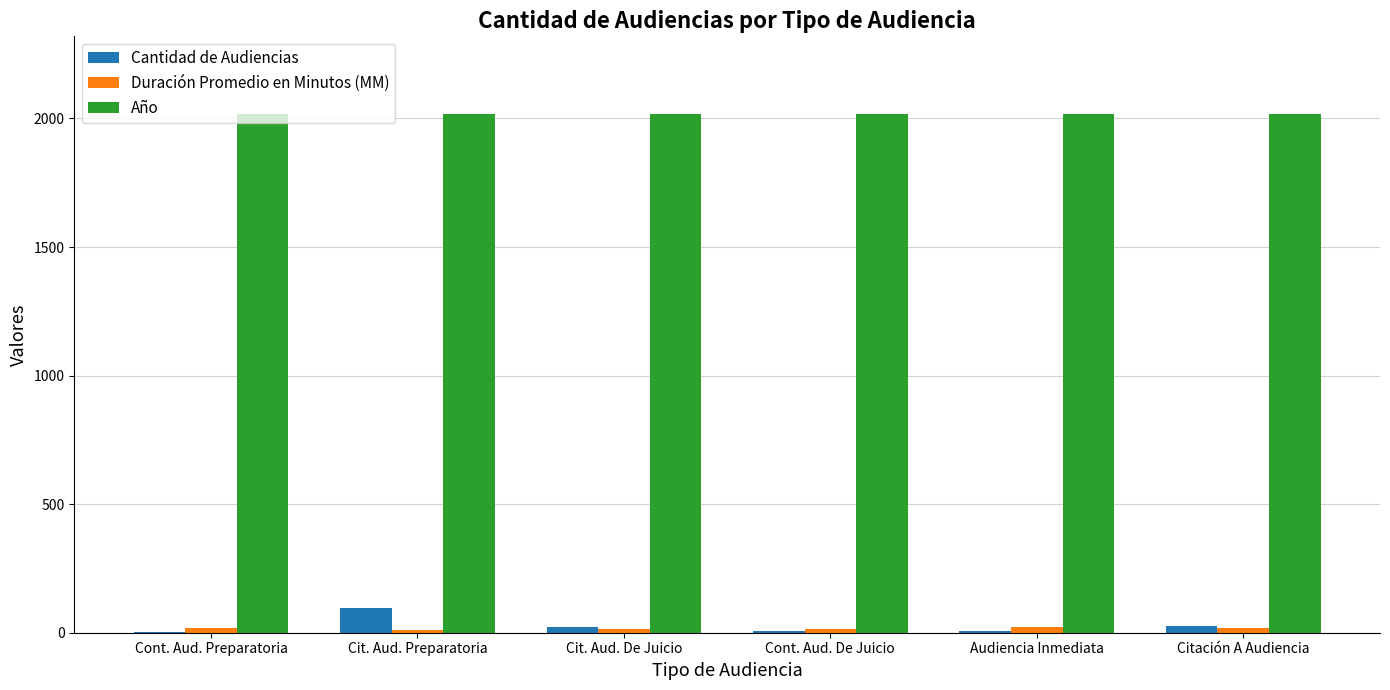

What is the sum of all Año values?

12102